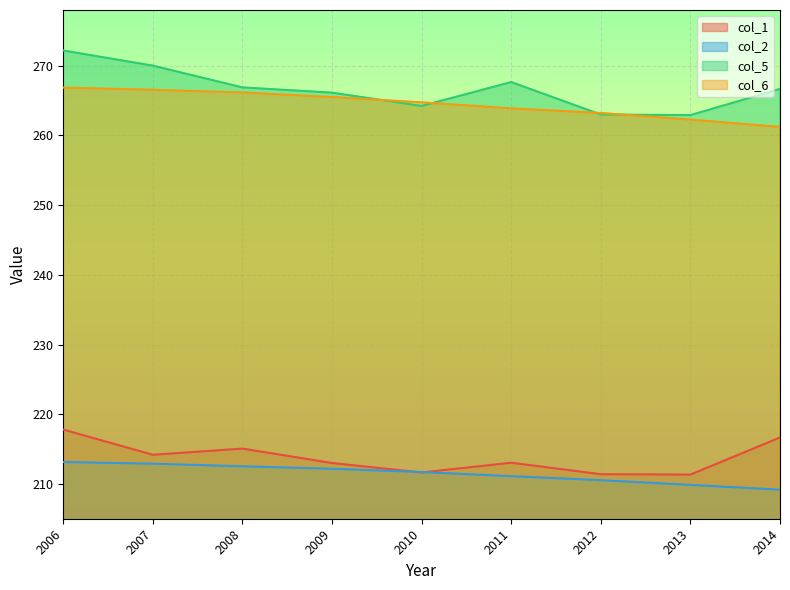

At which category does col_5 reach its first local peak?

2011